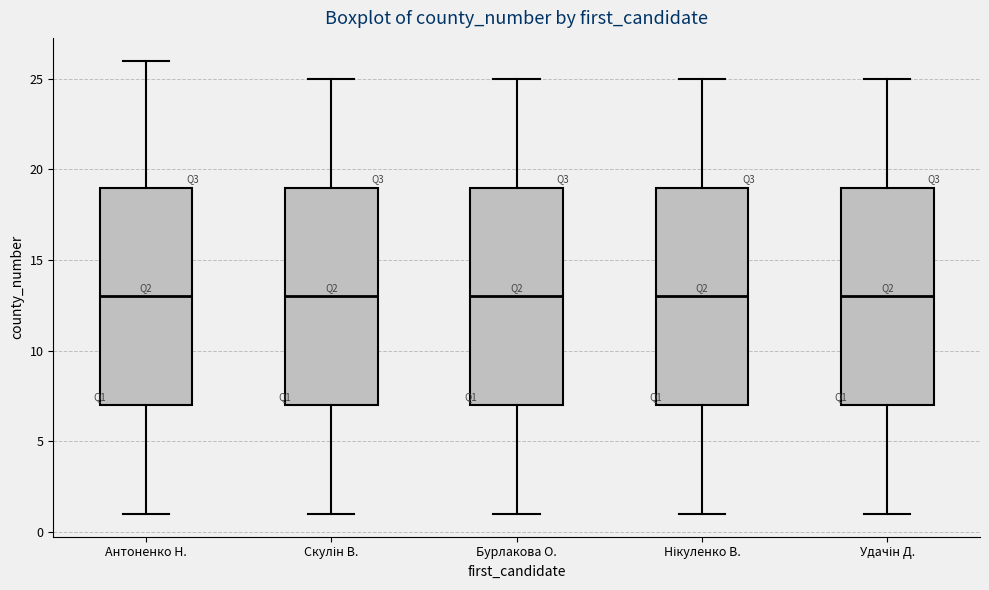

Reading left to right, read every box against the y-axis: the position of its median line, the range the box covers, and the ends of its whiskers. The values are not printed on the chart, so give them approximately, as read against the axis.

Антоненко Н.: median 13, box 7 to 19, whiskers 1 to 26
Скулін В.: median 13, box 7 to 19, whiskers 1 to 25
Бурлакова О.: median 13, box 7 to 19, whiskers 1 to 25
Нікуленко В.: median 13, box 7 to 19, whiskers 1 to 25
Удачін Д.: median 13, box 7 to 19, whiskers 1 to 25